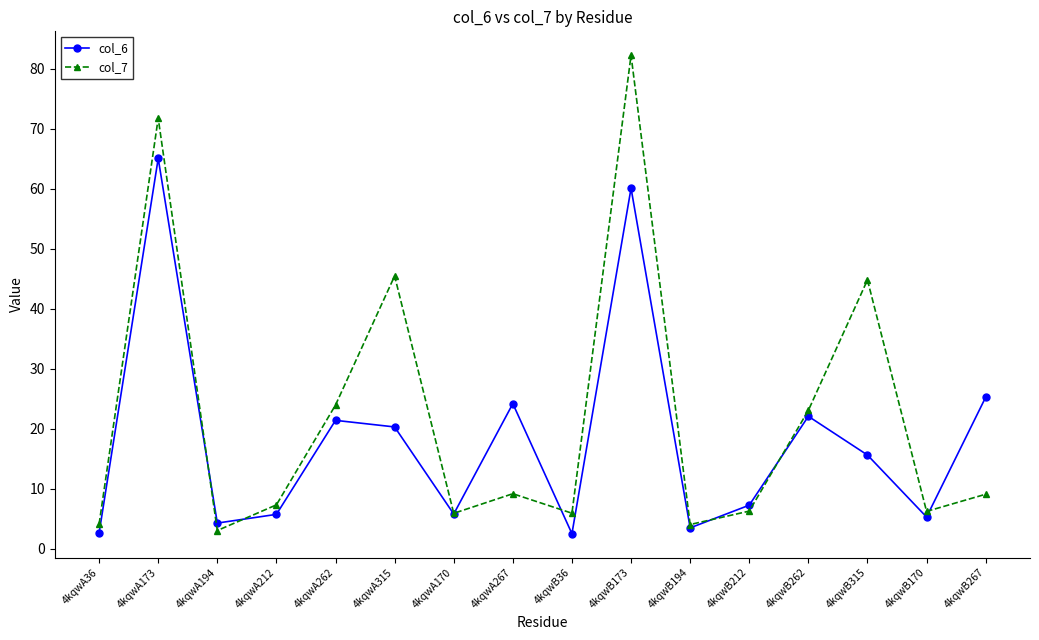

Which series has the widest spread of values?

col_7